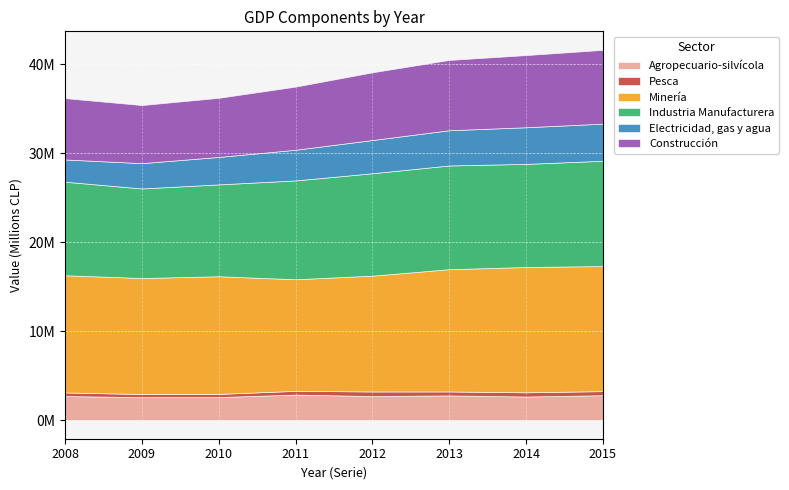

The Agropecuario-silvícola series shows 2603169 at 2010. True or false?

True